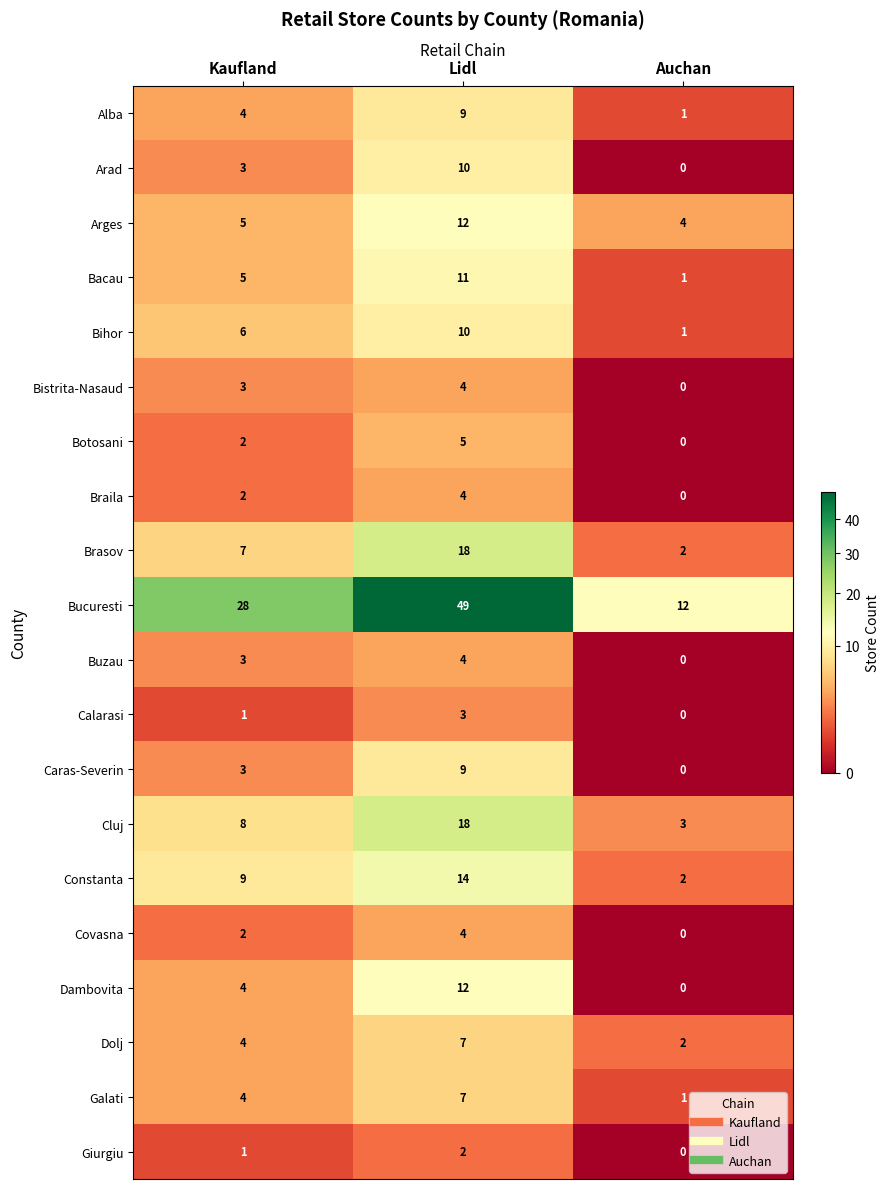

The value of Cluj at Kaufland is 8. True or false?

True